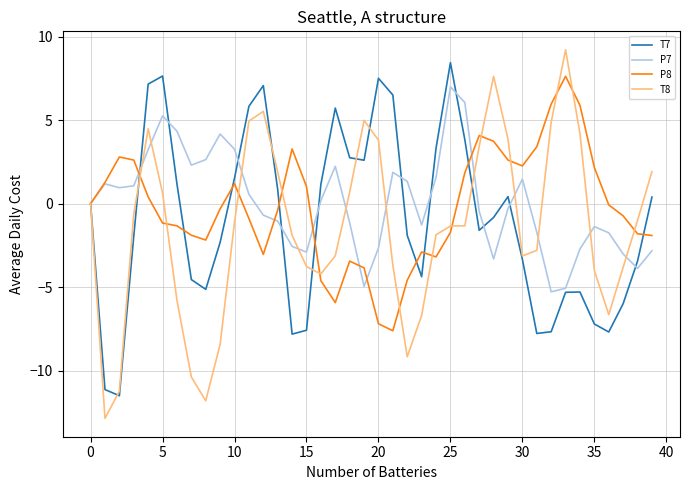

Is this an area chart (filled region under the line)?

No